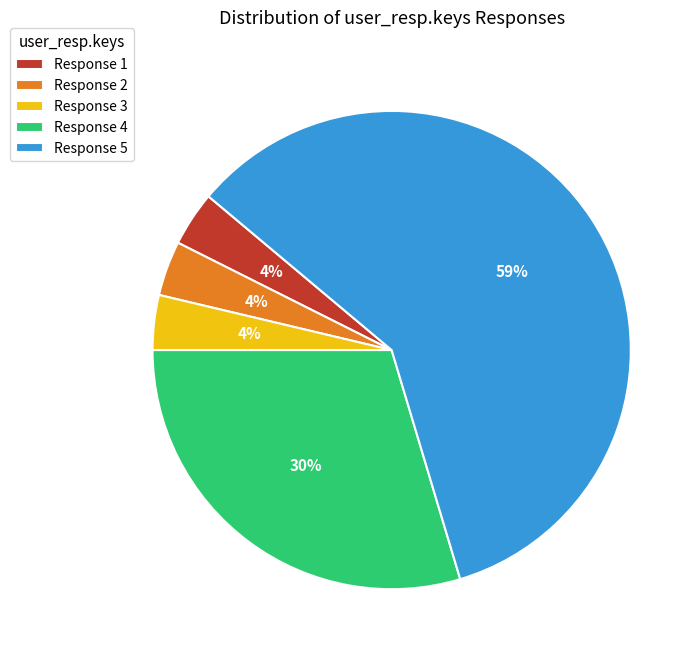

Which category has the biggest portion of the pie?

Response 5